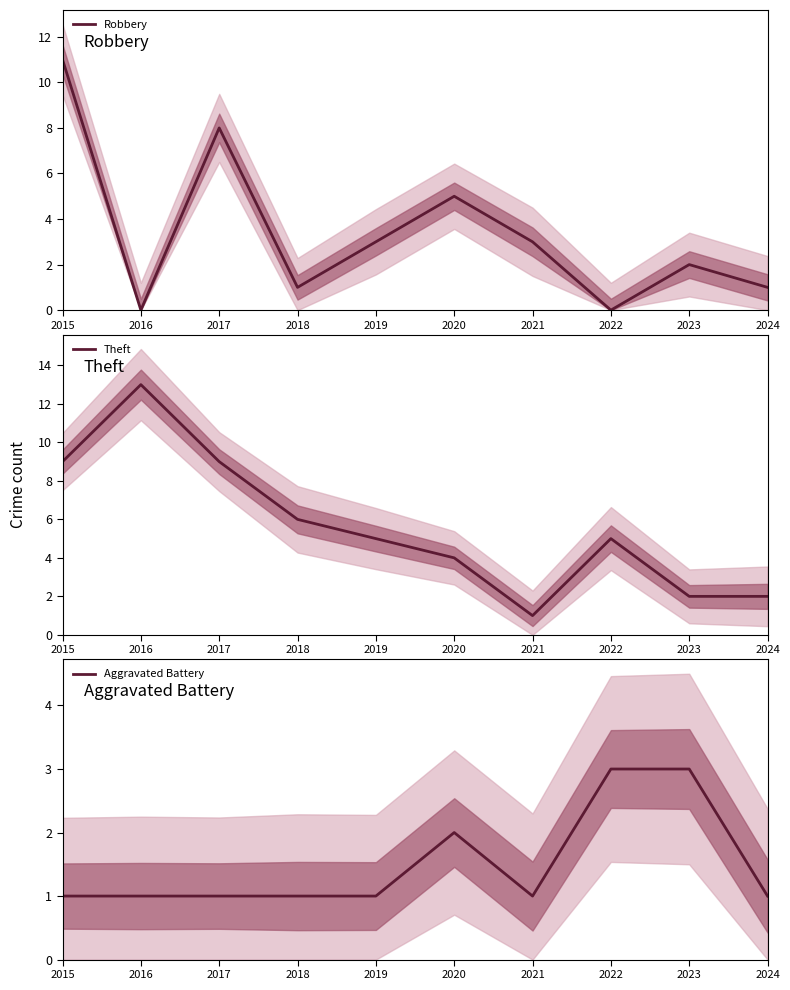

What is the difference between the second highest and second lowest values in the Robbery series?

8